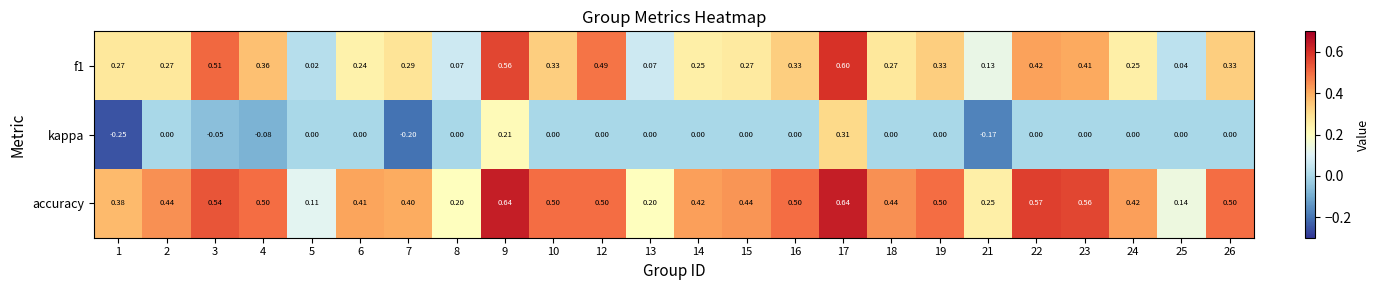

Is the value of f1 at 10 greater than the value of accuracy at 13?

Yes